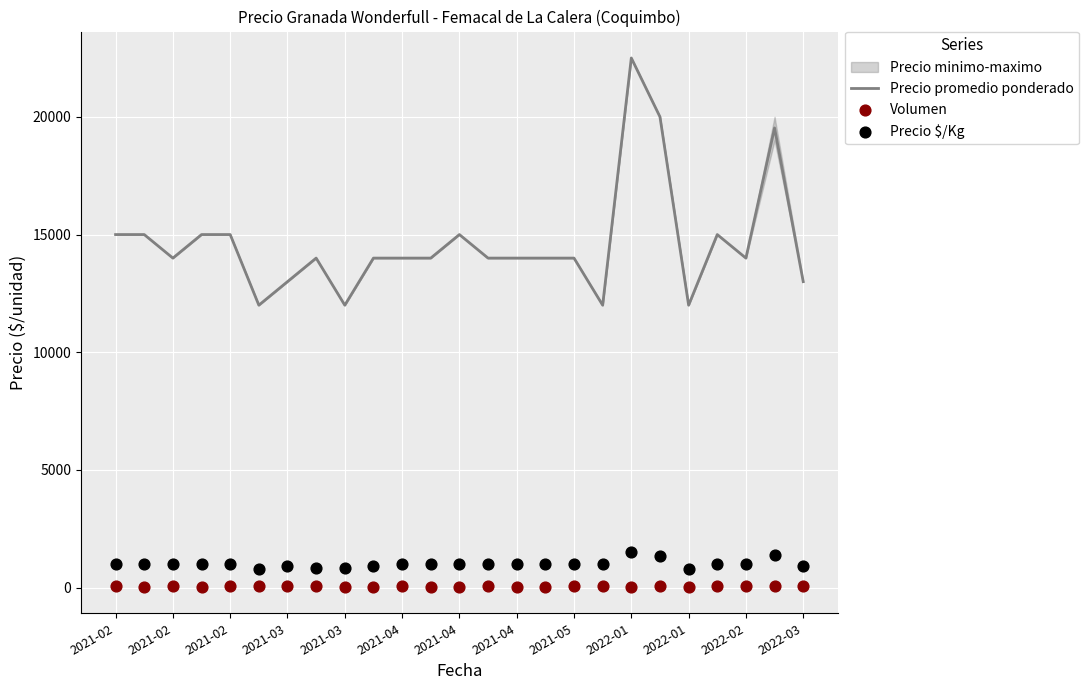

Which series contains the highest Y value?

Precio promedio ponderado